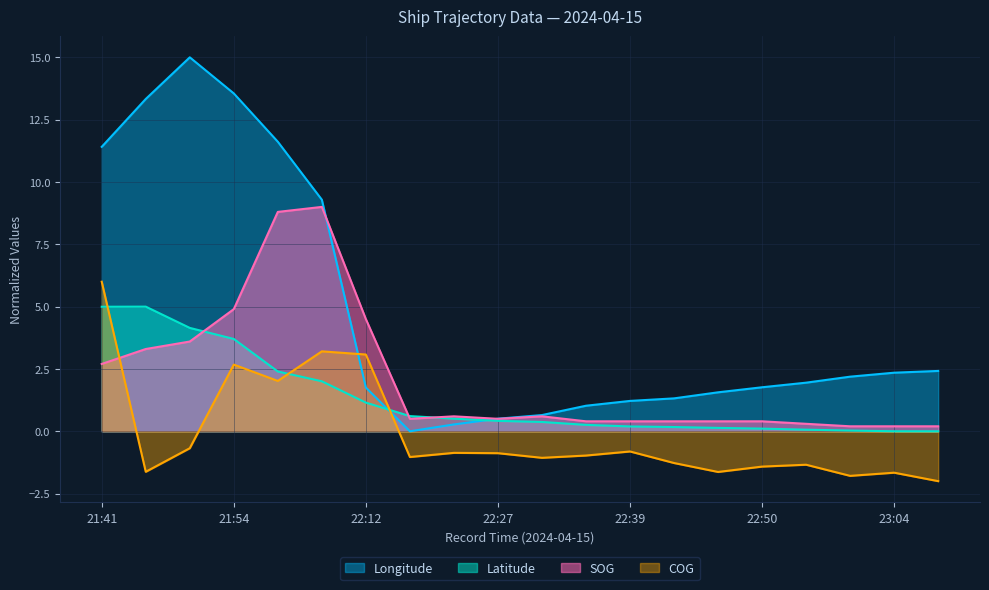

Between 21:54 and 22:23, which is larger?

21:54